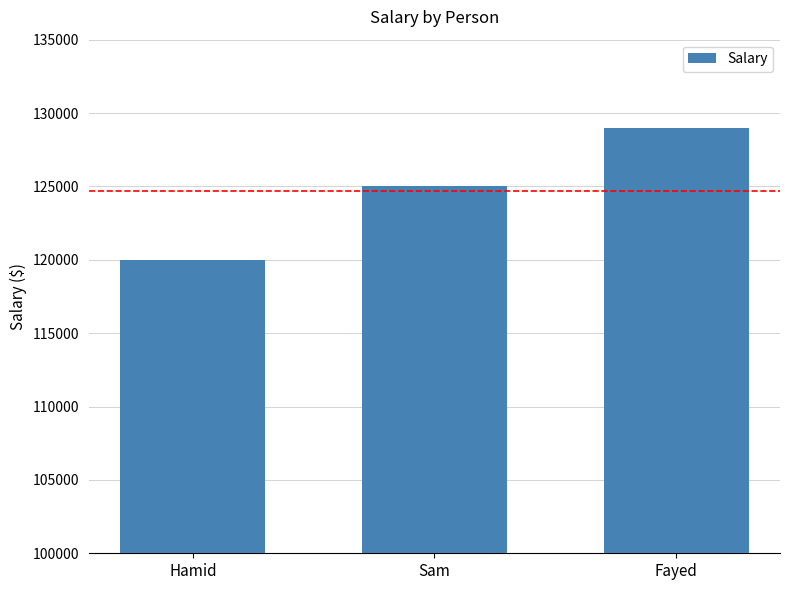

Which has a higher value, Hamid or Fayed?

Fayed